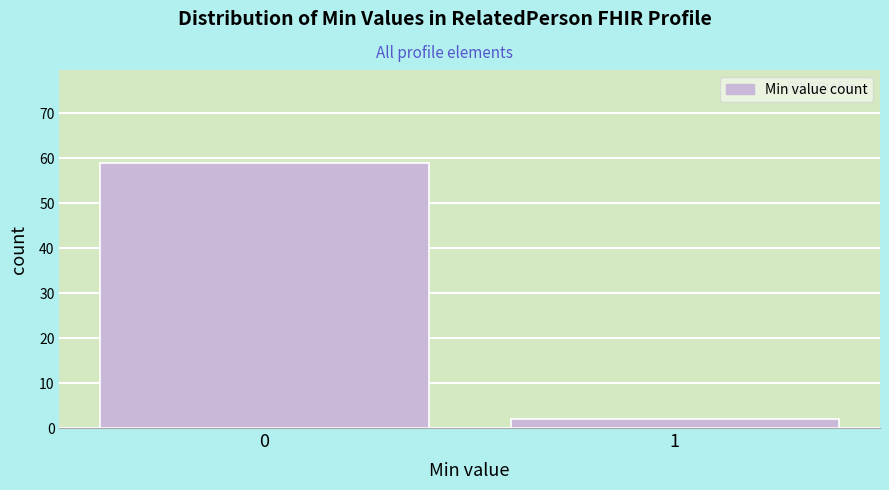

Reading left to right, extract all data points from this chart.

0=59	1=2